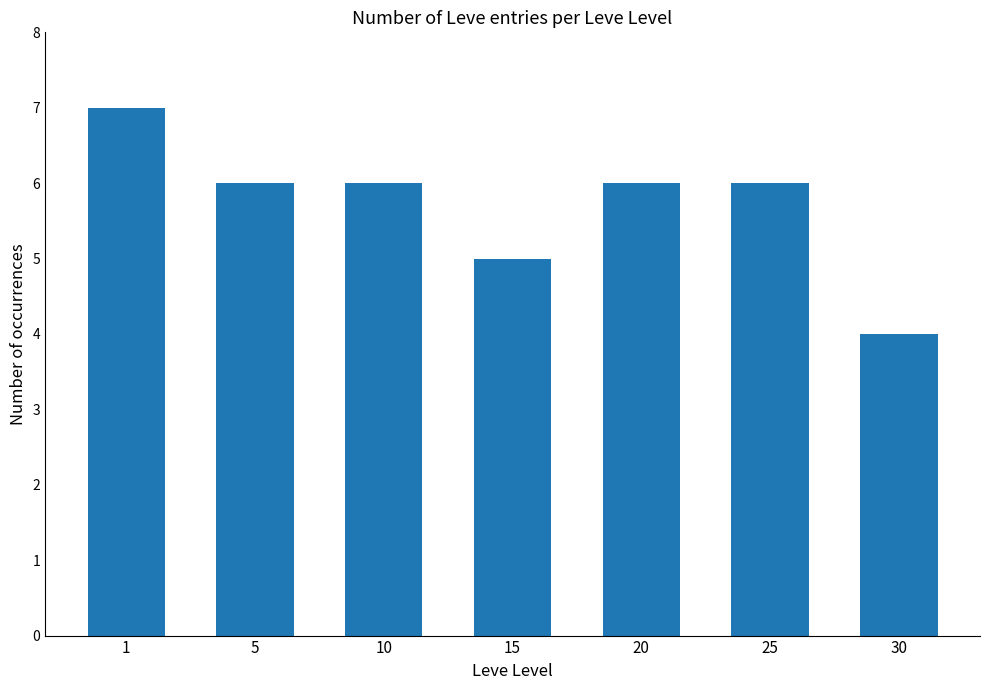

Are the bars horizontal?

No